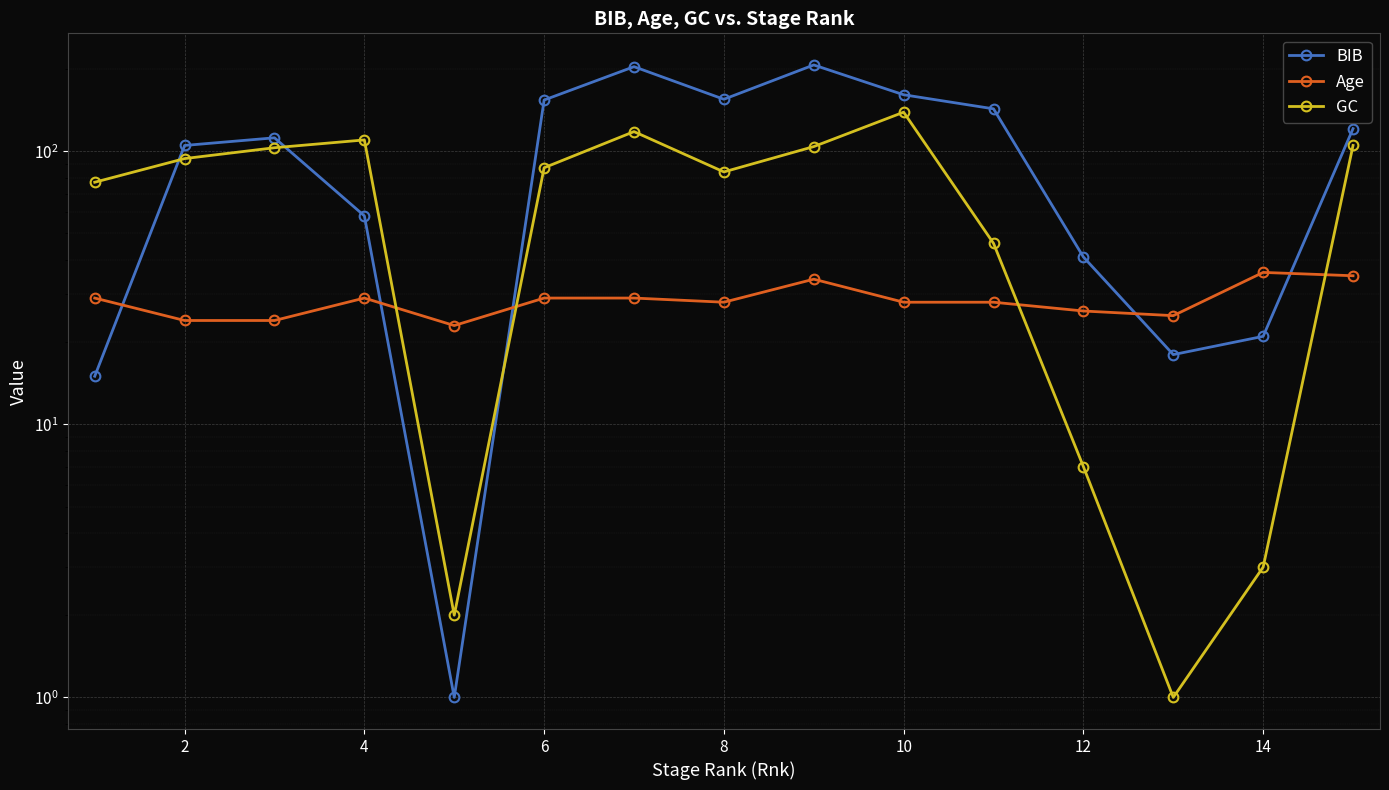

What is the value of the GC point at the 2nd from the left?

94